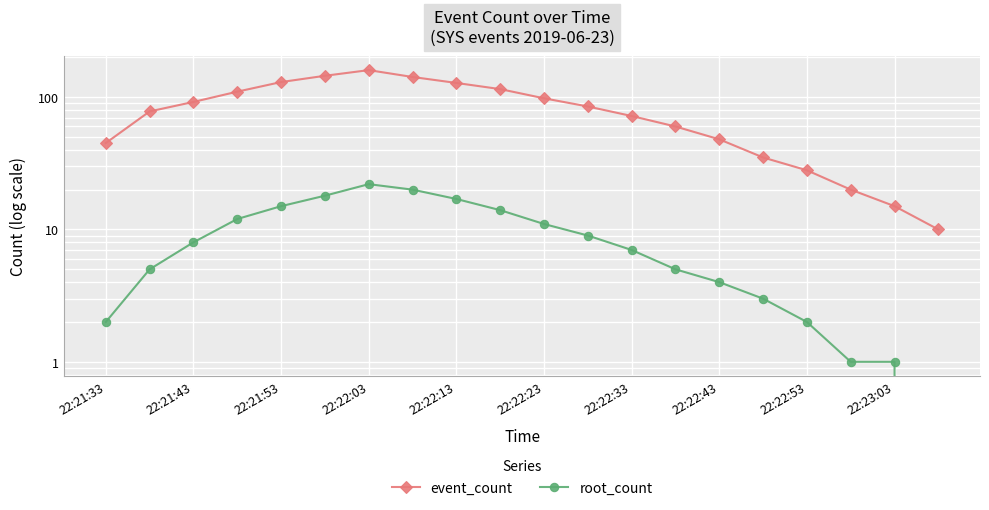

List the series in order of their peak value, highest first.

event_count, root_count